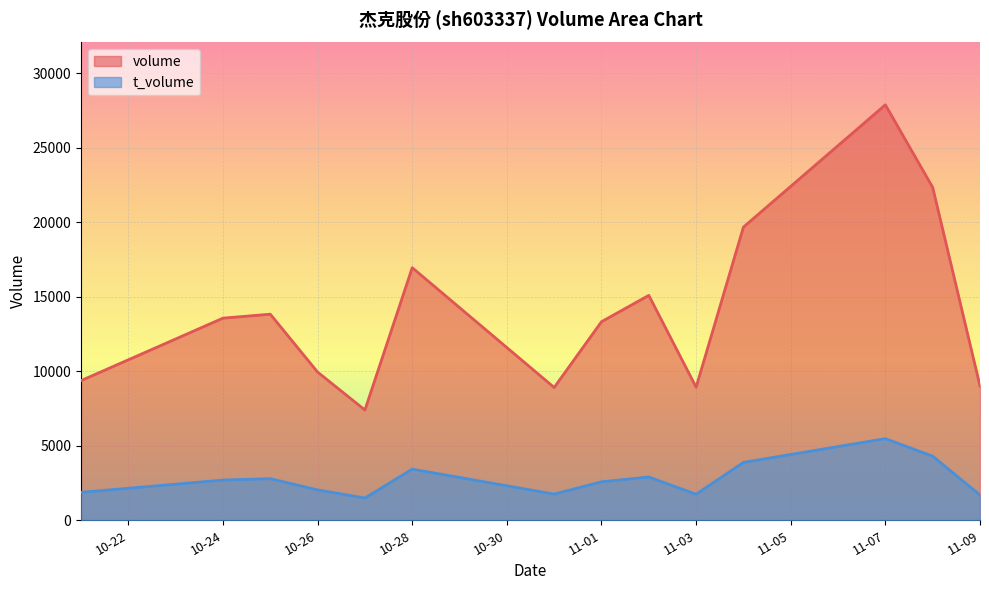

True or false: t_volume and volume cross at least once.

False